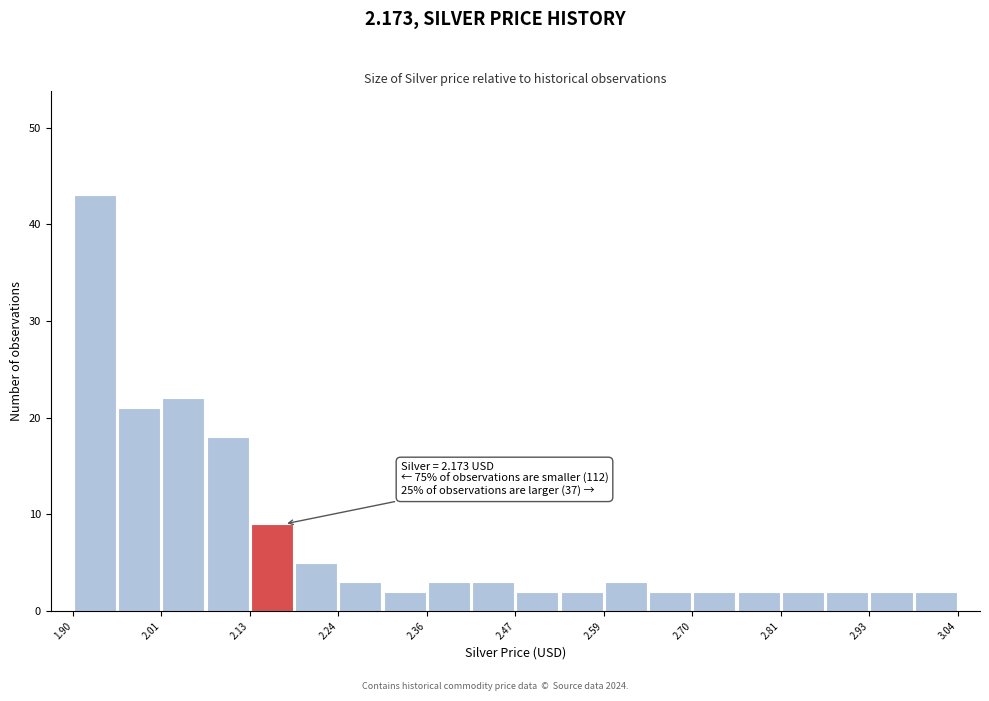

Read against the x-axis, roughly where is the centre of the tallest bar?

1.92